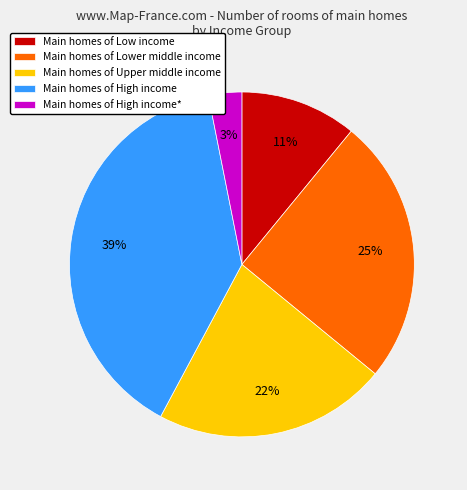

Which category has the smallest portion of the pie?

Main homes of High income*